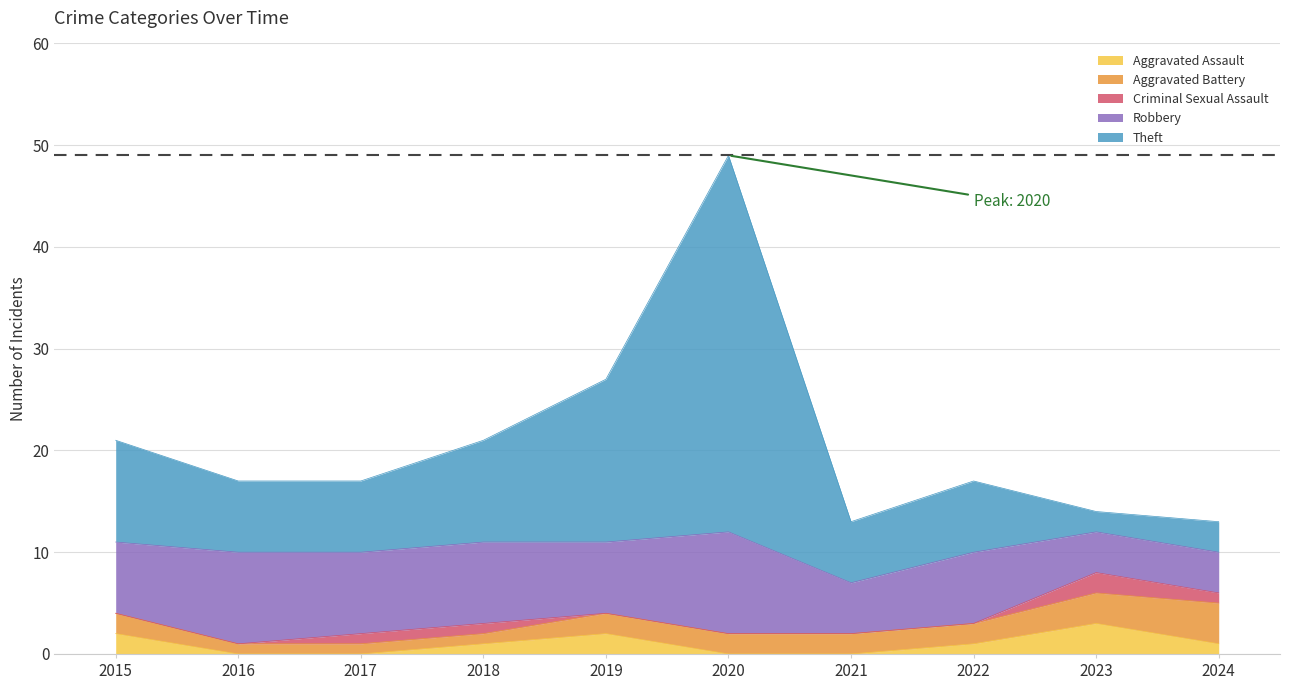

What is the difference between the Theft values at 2017 and 2023?

5